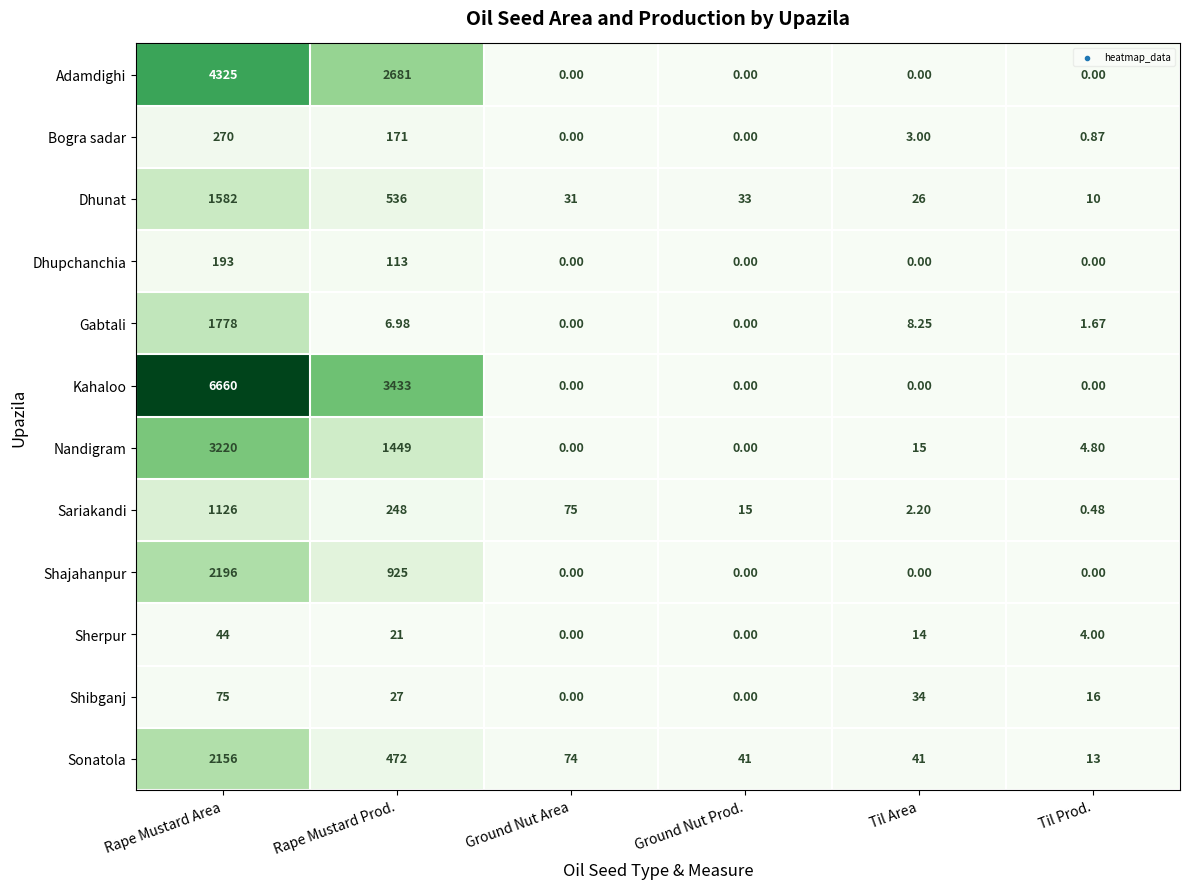

At which category is the sum across all series the highest?

Rape Mustard Area